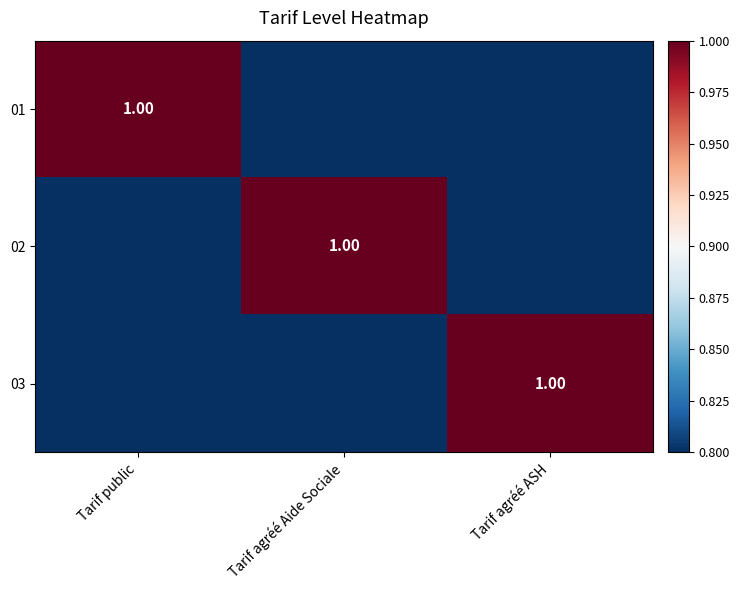

The 03 series shows 1 at Tarif agréé ASH. True or false?

True